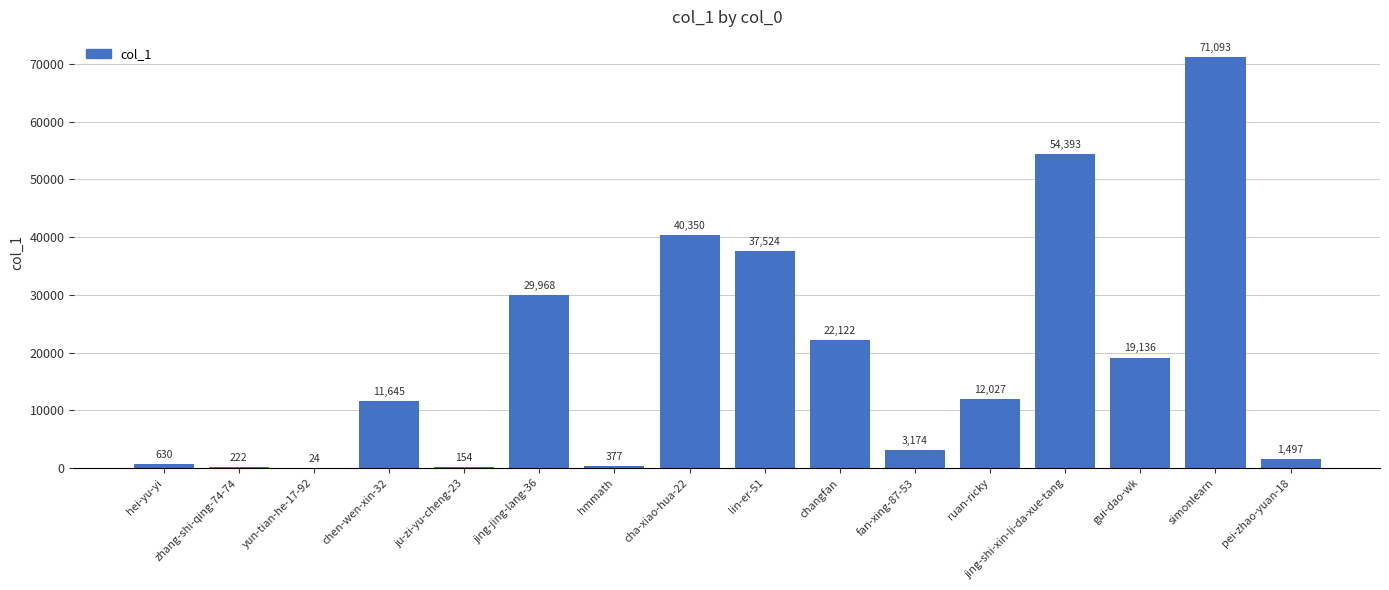

Reading right to left, what are all the values shown in this chart?

1497	71093	19136	54393	12027	3174	22122	37524	40350	377	29968	154	11645	24	222	630